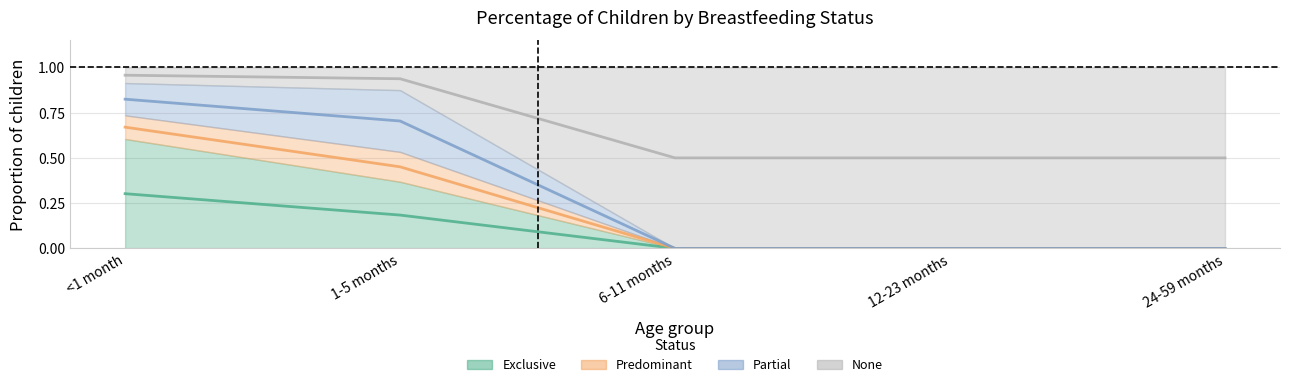

True or false: Predominant and None intersect in this chart.

False